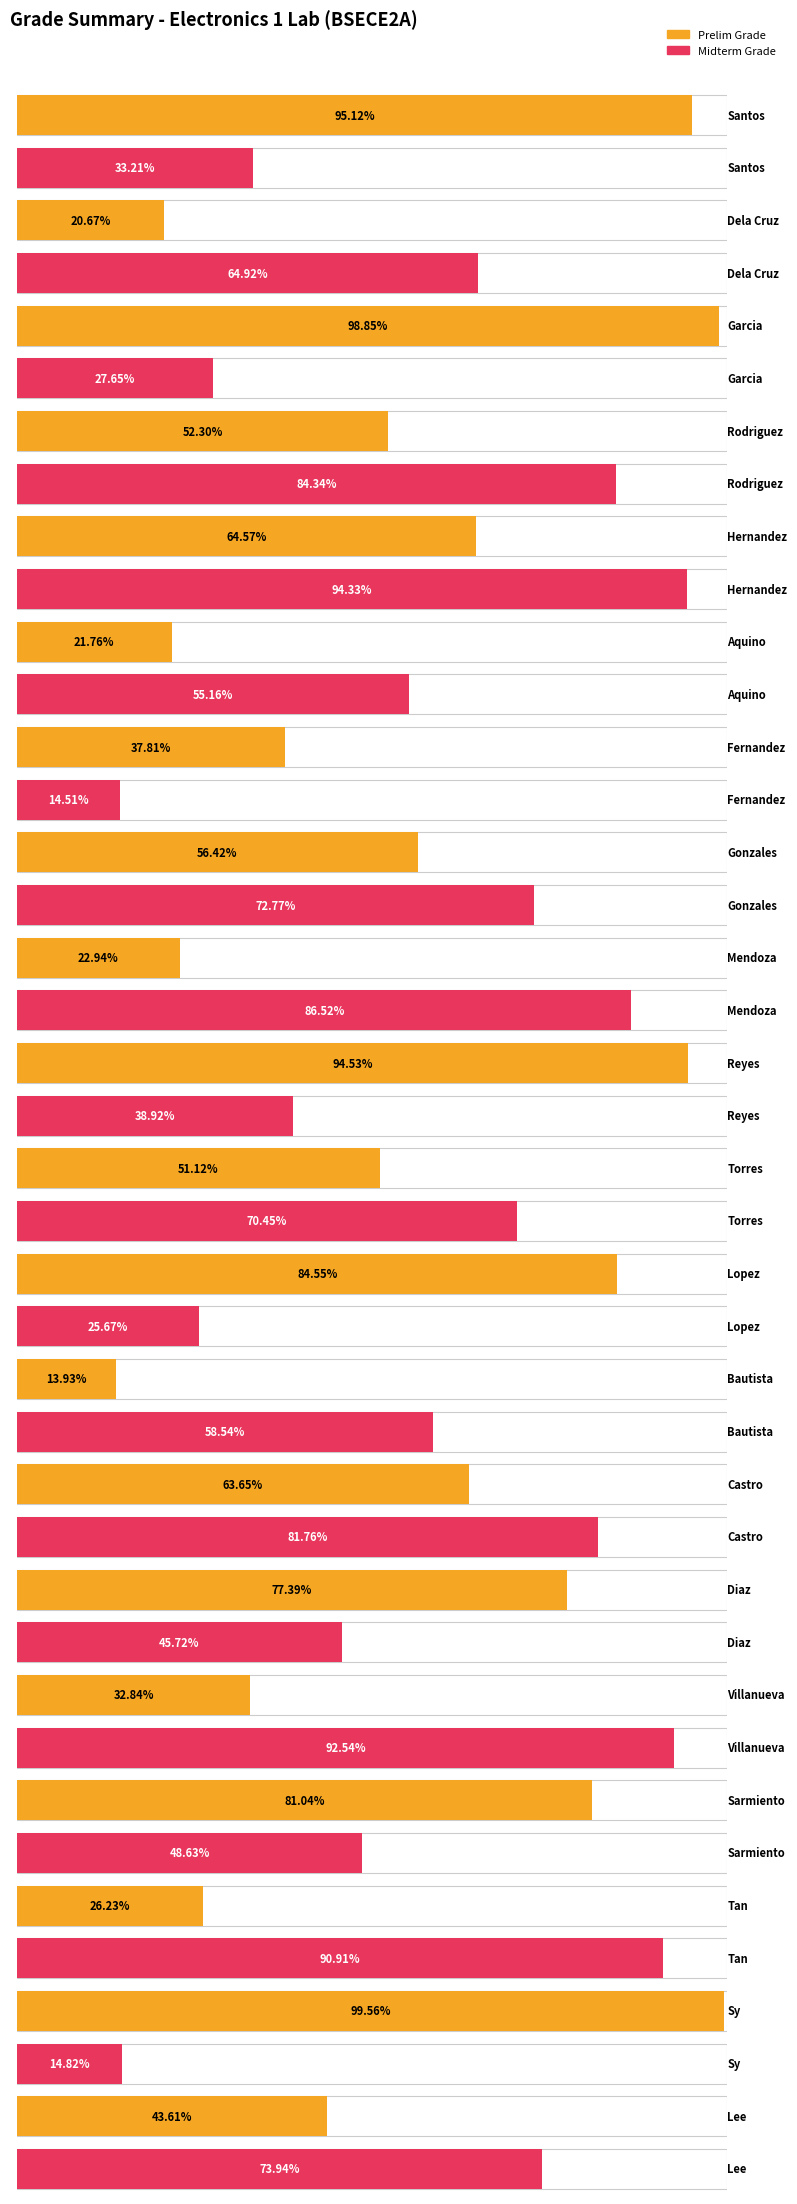

What is the sum of the Prelim Grade values at Sarmiento and Tan?

107.3